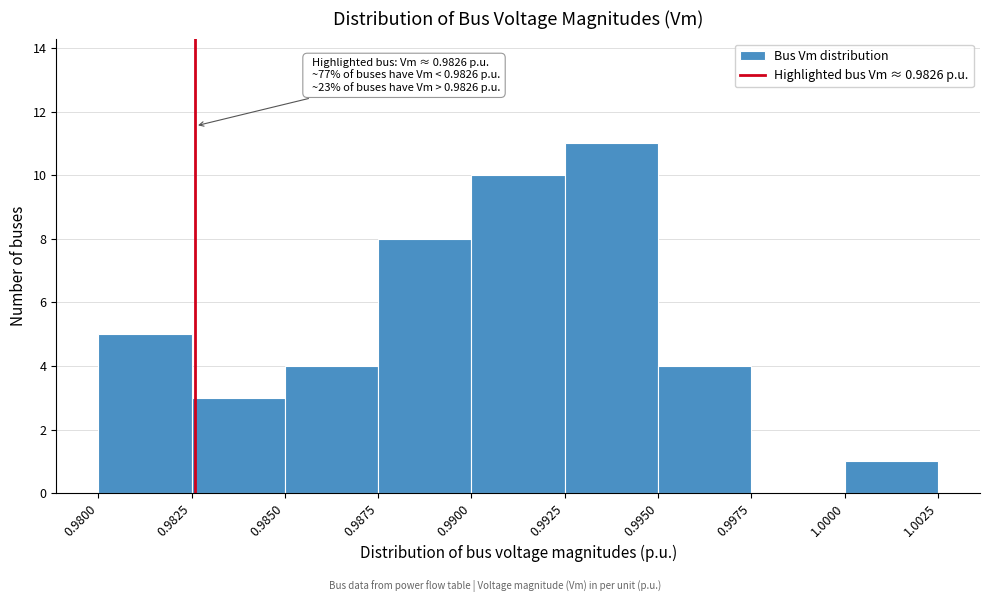

Which range on the x-axis has the tallest bar?

0.9925 to 0.9950